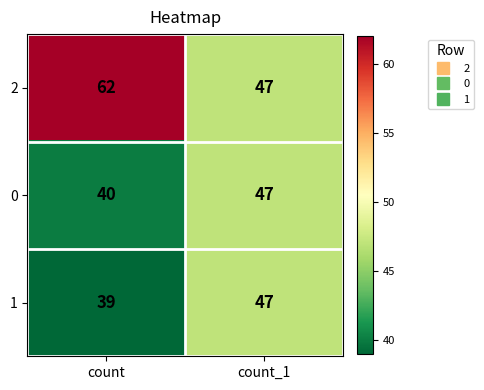

What is the sum of the 2 values at count and count_1?

109